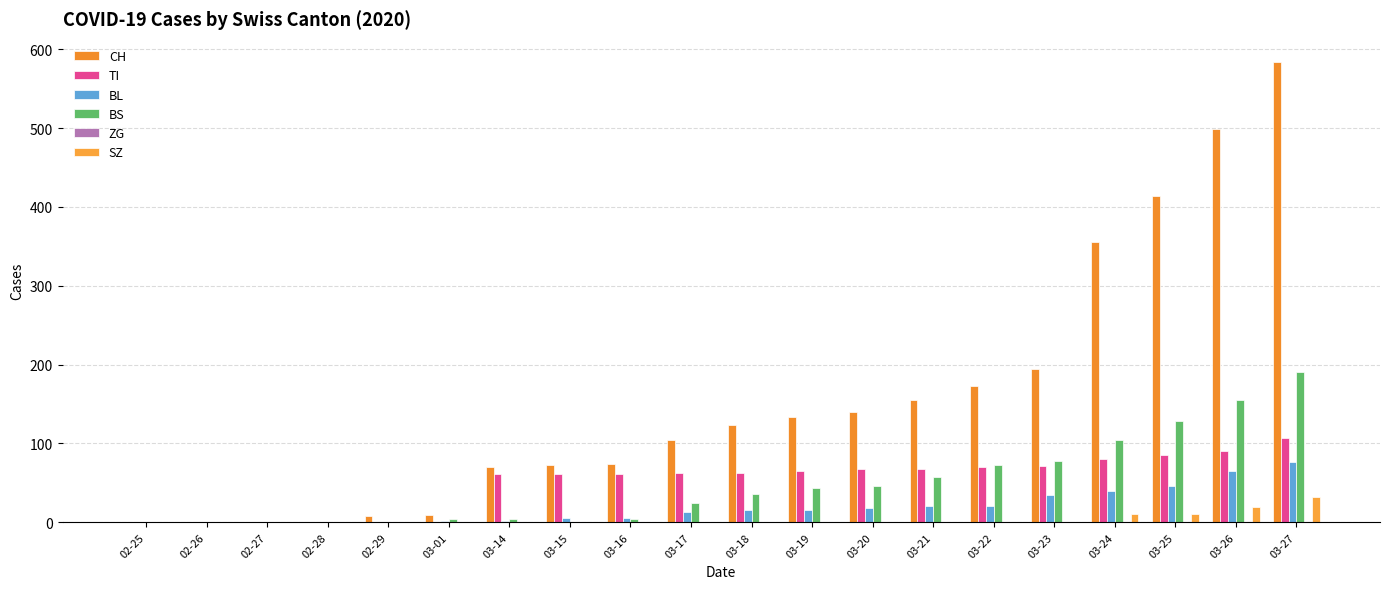

Is the value of BS at 03-21 greater than the value of CH at 03-14?

No